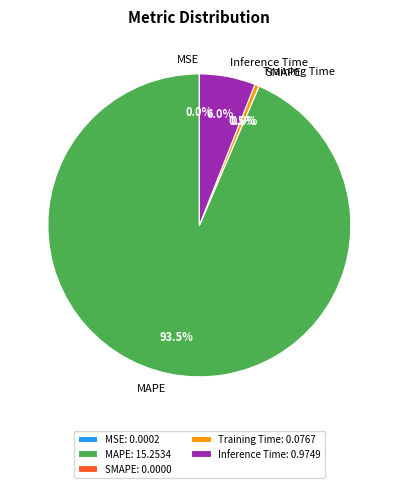

The Training Time slice represents 0% of the pie. True or false?

True